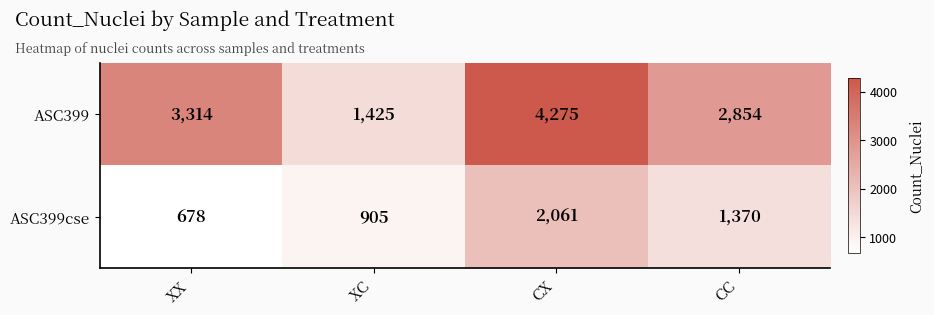

What is the difference between the ASC399 values at XC and CX?

2850